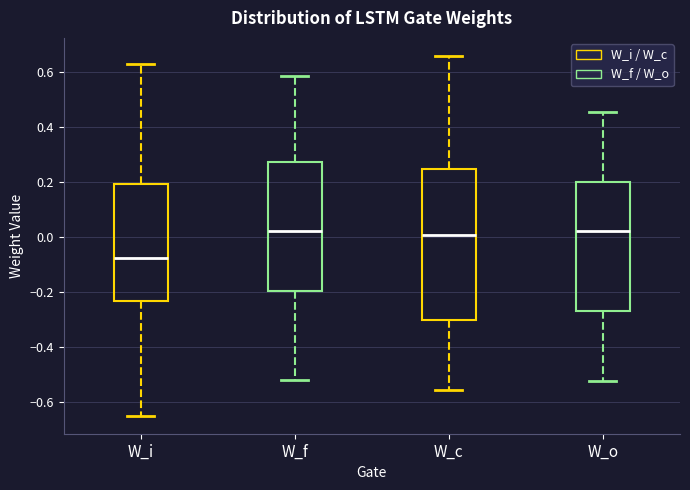

Reading left to right, transcribe this box plot: for each box, give where its median line is, the range the box spans, and where its two whiskers end, as read against the y-axis. The values are not printed on the chart, so give them approximately, as read against the axis.

W_i: median -0.08, box -0.22 to 0.20, whiskers -0.64 to 0.64
W_f: median 0.02, box -0.20 to 0.28, whiskers -0.52 to 0.58
W_c: median 0.00, box -0.30 to 0.24, whiskers -0.56 to 0.66
W_o: median 0.02, box -0.26 to 0.20, whiskers -0.52 to 0.46